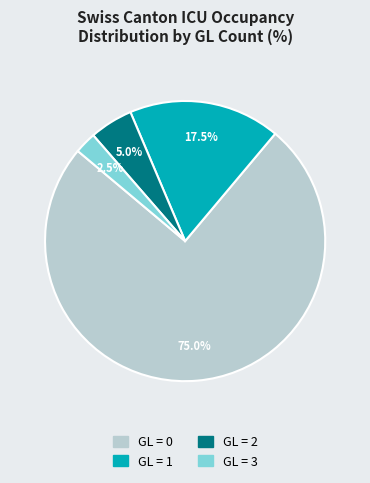

Rank the categories by value from lowest to highest.

GL = 3, GL = 2, GL = 1, GL = 0